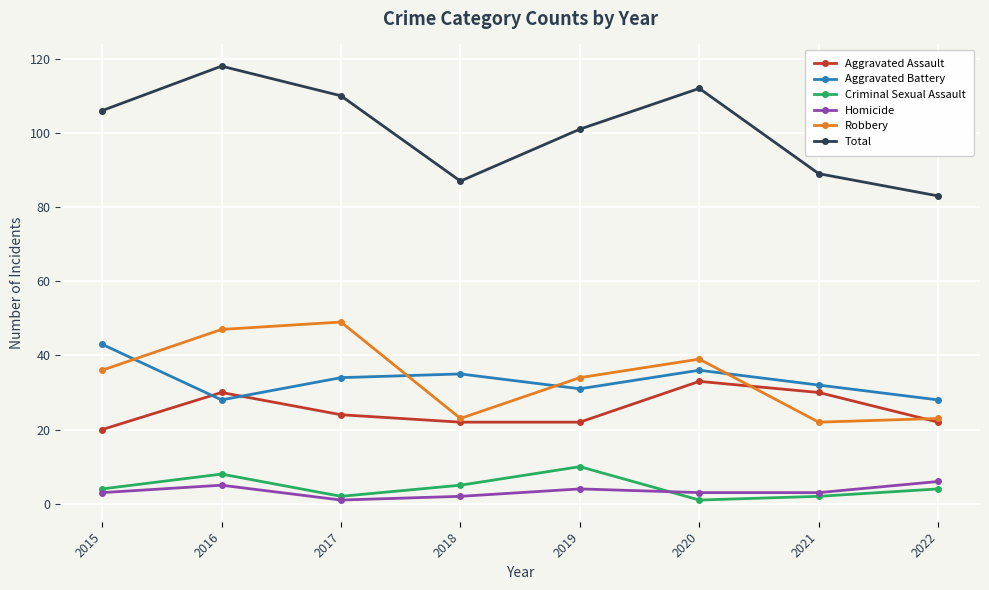

How many data points in Robbery are less than 36?

4